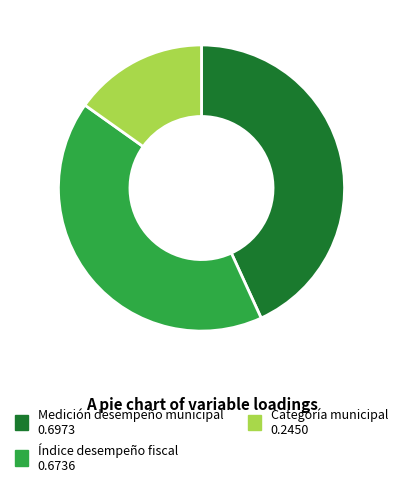

Is the sum of Medición desempeño municipal and Índice desempeño fiscal greater than half?

Yes